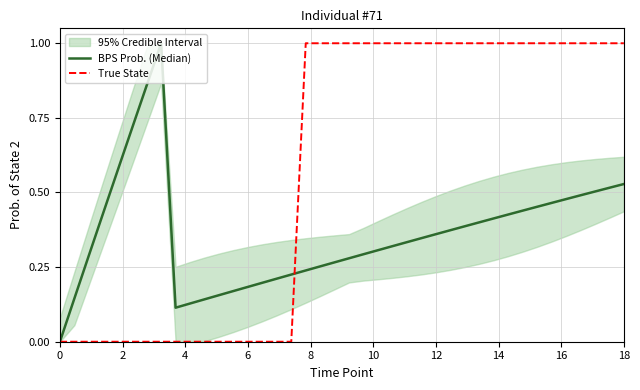

Which series ends up on top after the final intersection of BPS Prob. (Median) and True State?

True State